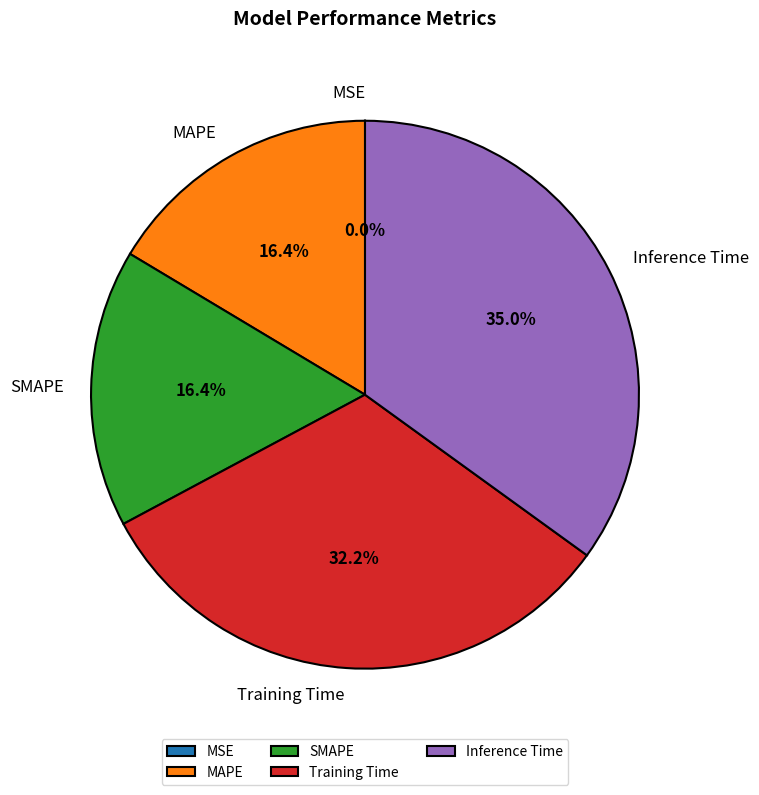

What is the largest slice in the pie chart?

Inference Time